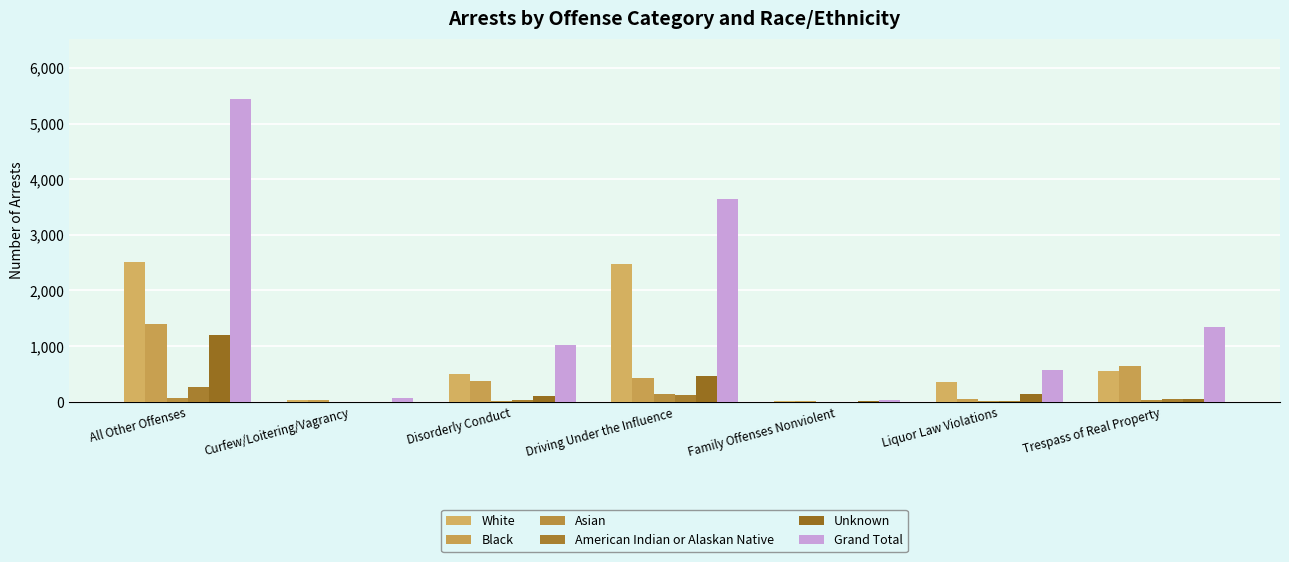

Which category has the lowest value in the Grand Total series?

Family Offenses Nonviolent